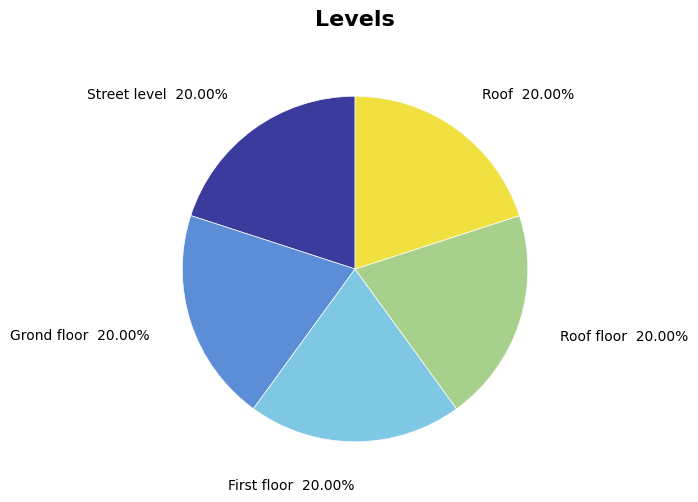

Does any single category account for the majority?

No